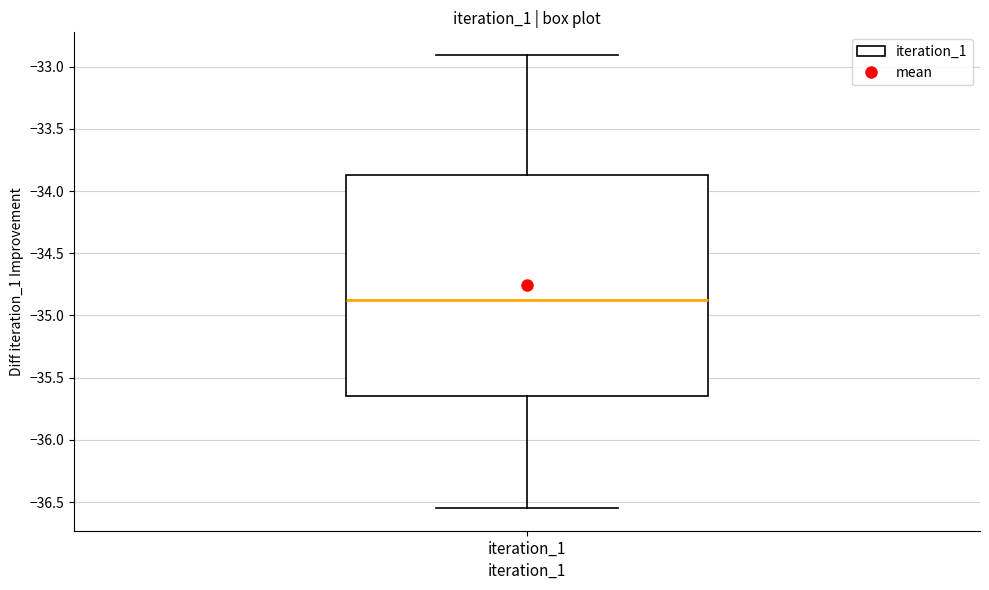

Transcribe this box plot: give where the median line is, the range the box spans, and where the two whiskers end, as read against the y-axis. The values are not printed on the chart, so give them approximately, as read against the axis.

median -34.85, box -35.65 to -33.85, whiskers -36.55 to -32.90